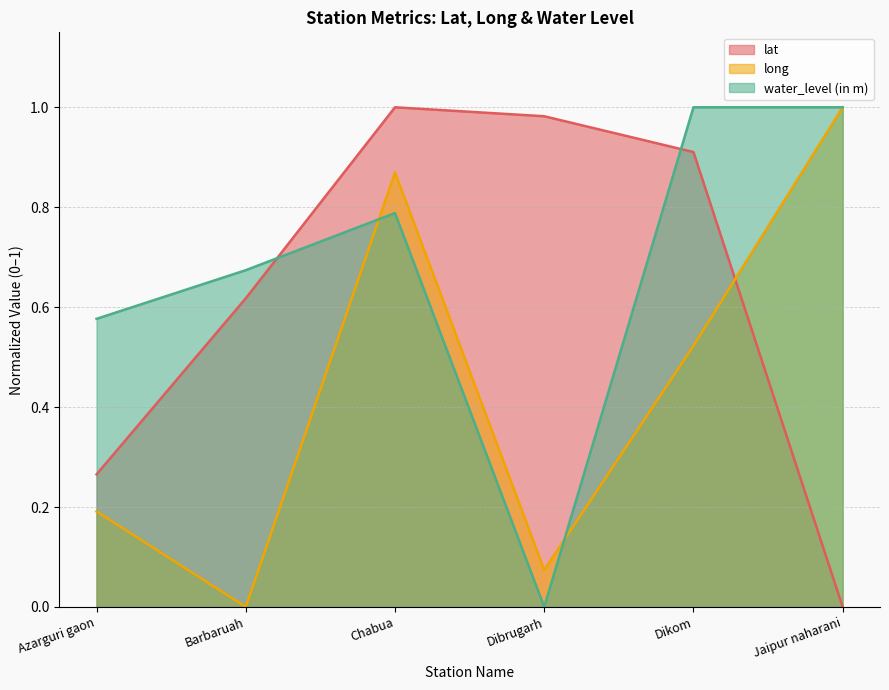

Where do long and lat first cross each other?

Dikom and Jaipur naharani